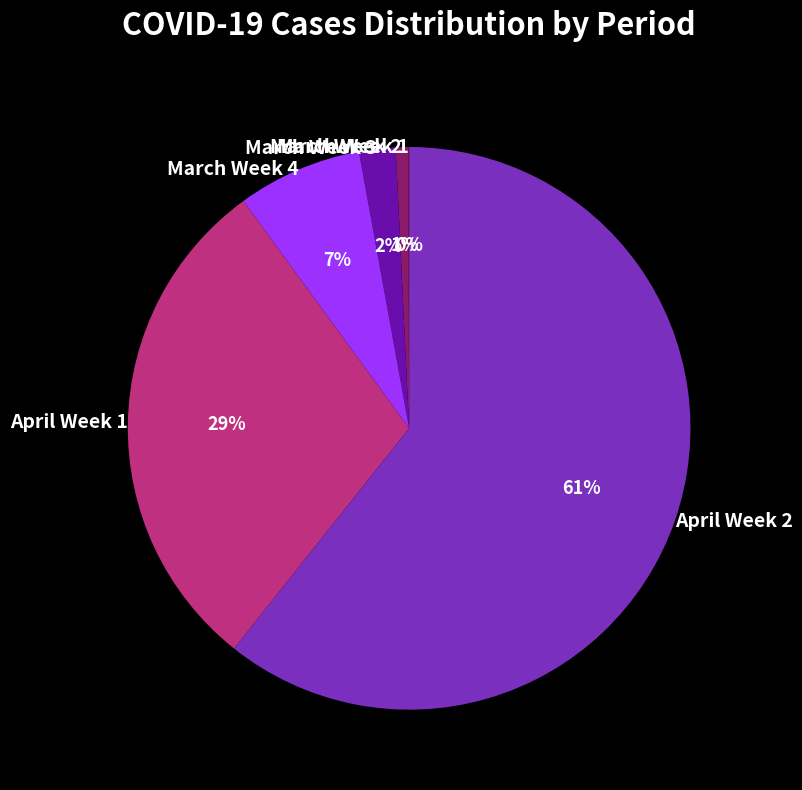

What is the majority slice?

April Week 2